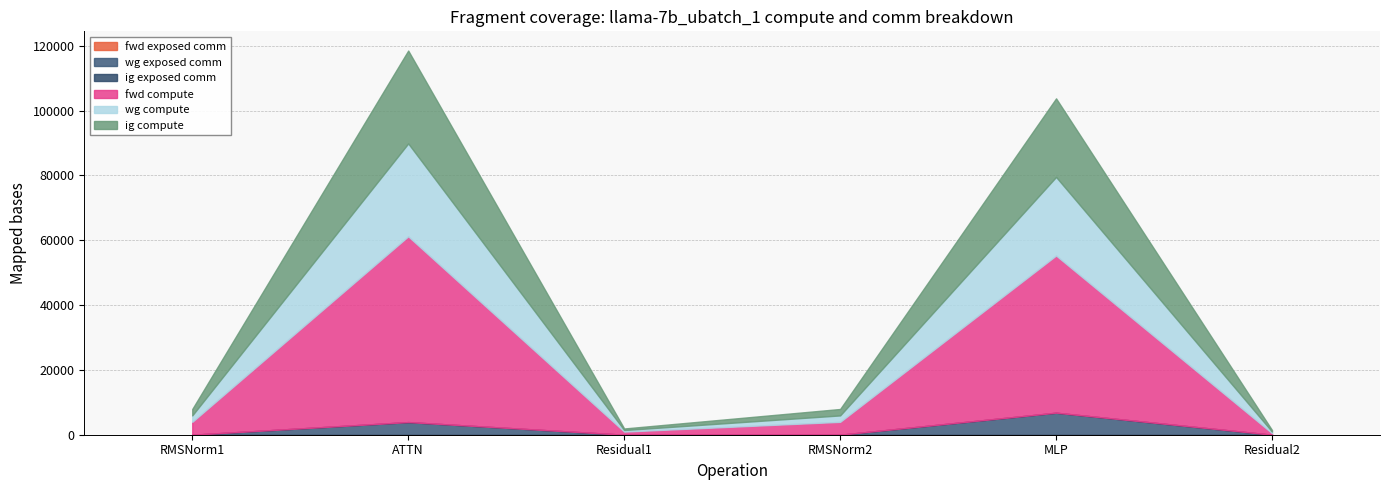

Where is ig exposed comm nearest to the value 0?

RMSNorm1